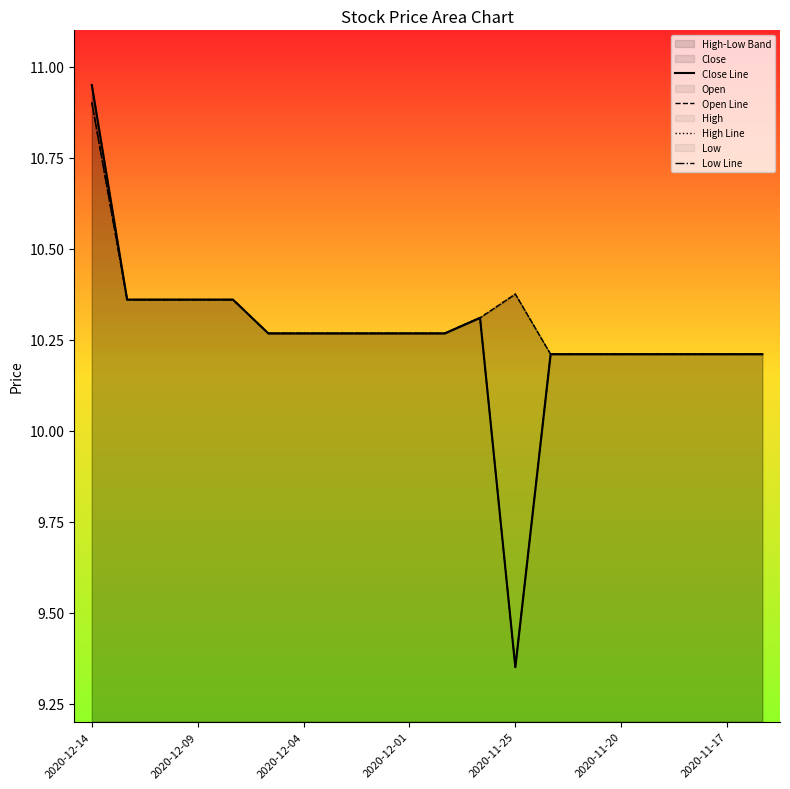

Is it true that Close Line equals 10.3 at 2020-12-01?

True